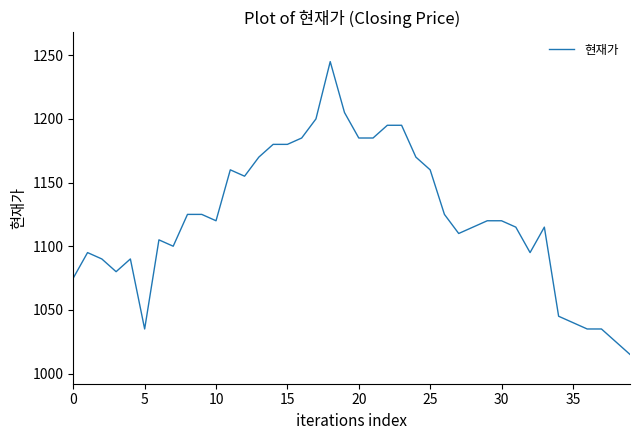

What is the minimum value shown in the chart?

1015